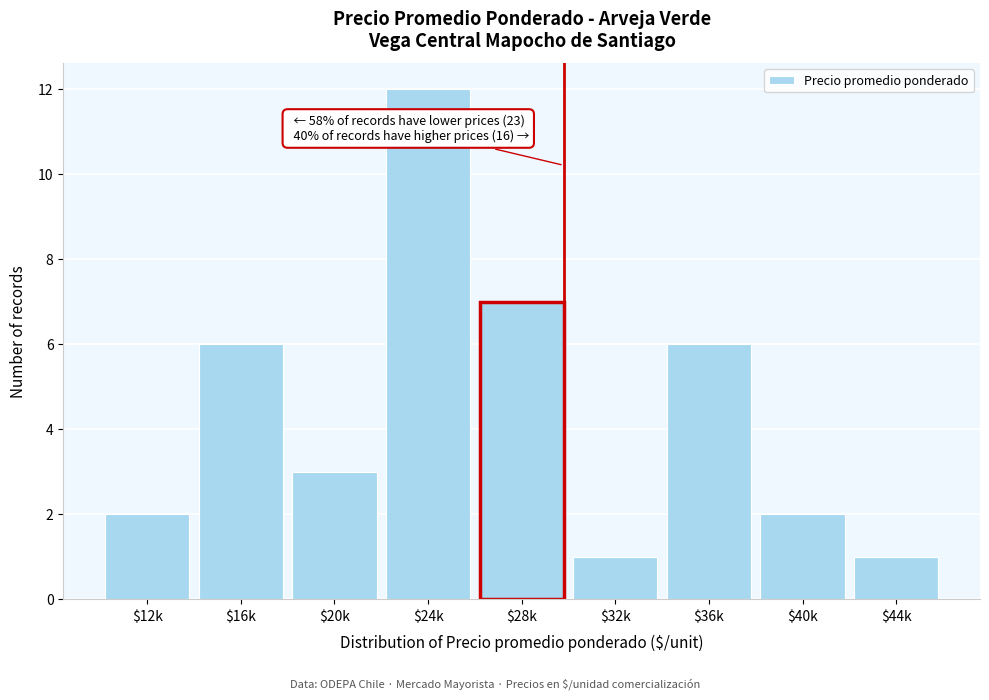

Reading left to right, list all the values displayed in this chart.

2	6	3	12	7	1	6	2	1